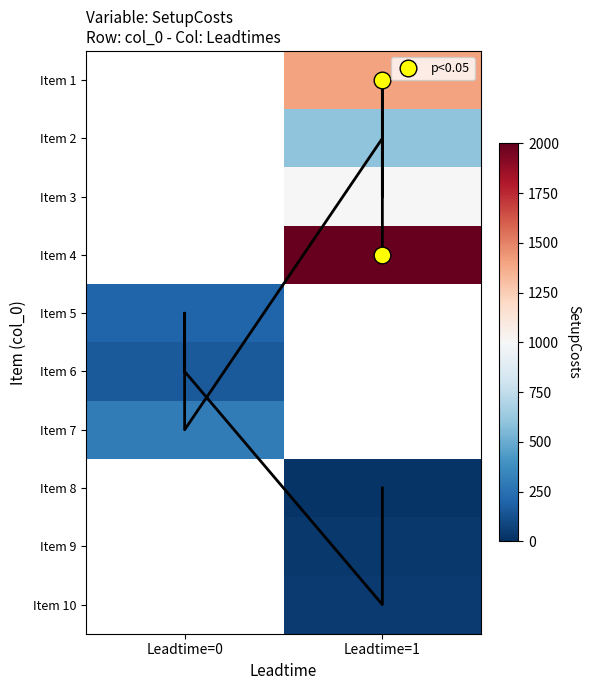

Which has a higher value, Leadtime=1 or Leadtime=0?

Leadtime=0